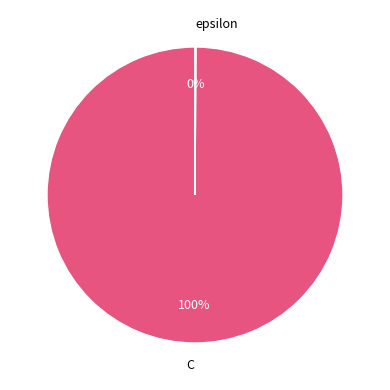

What is the majority slice?

C